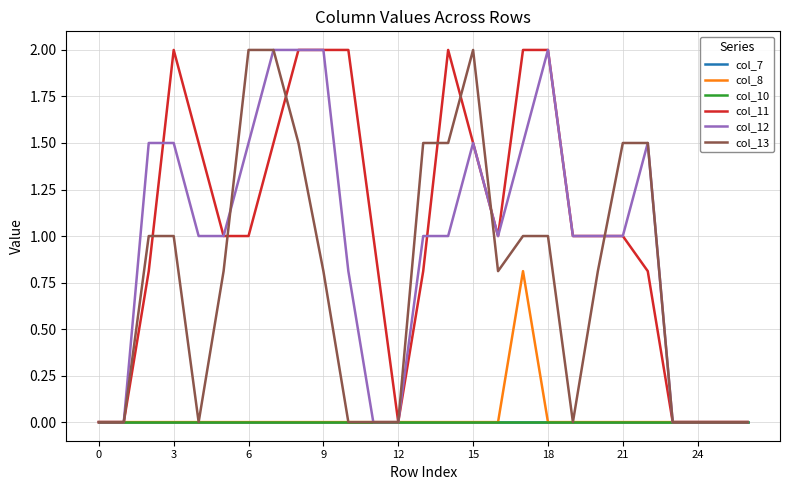

Does the chart have visible grid lines?

Yes